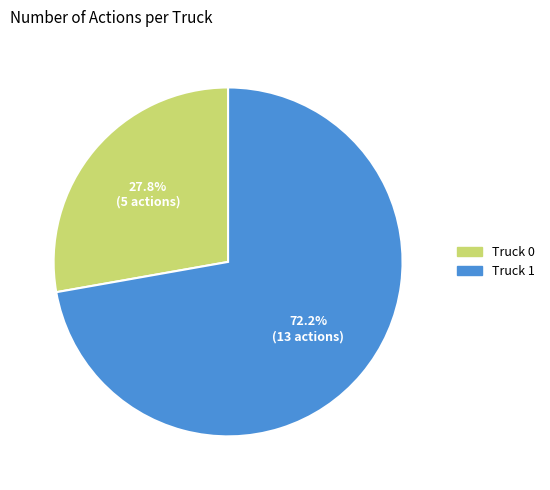

Is the sum of Truck 1 and Truck 0 greater than half?

Yes